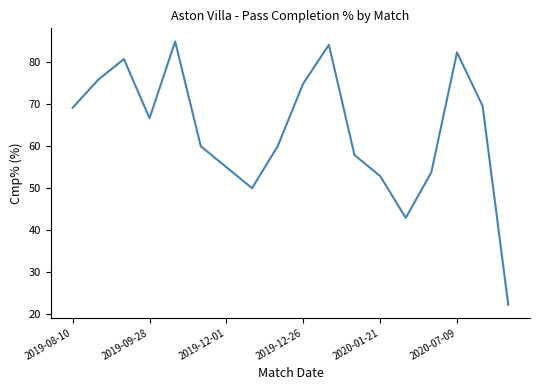

What is the maximum value shown in the chart?

85.0